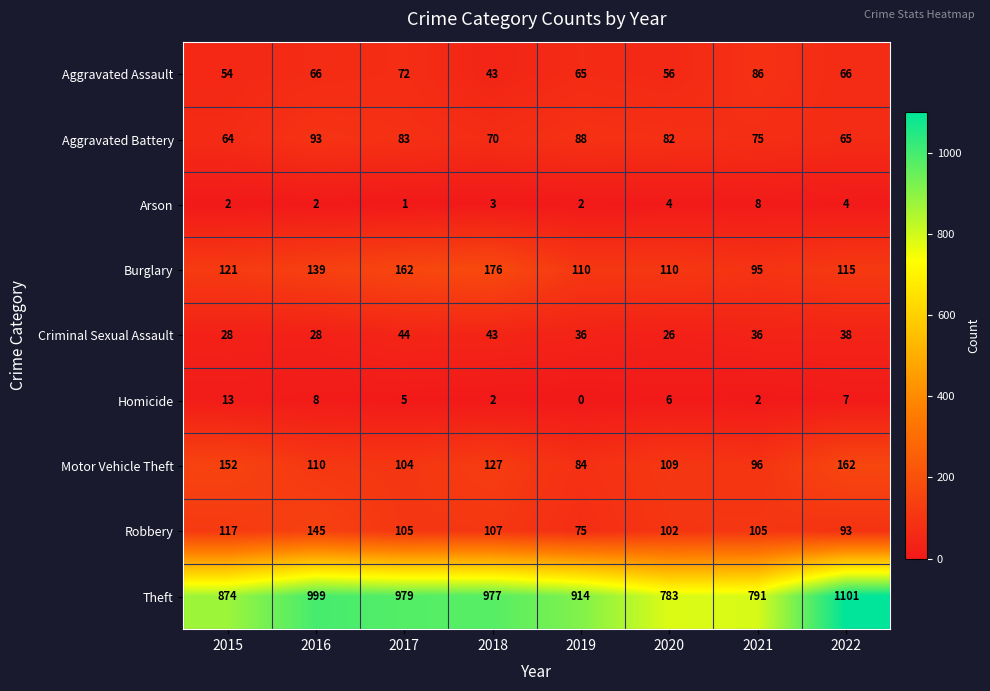

What is the sum of the Motor Vehicle Theft values at 2019 and 2015?

236